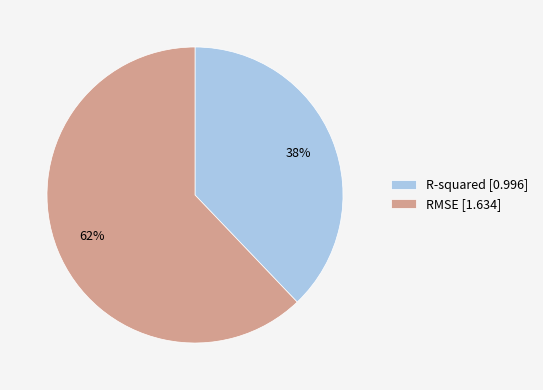

What is the ratio of the value at R-squared to the value at RMSE?

0.6